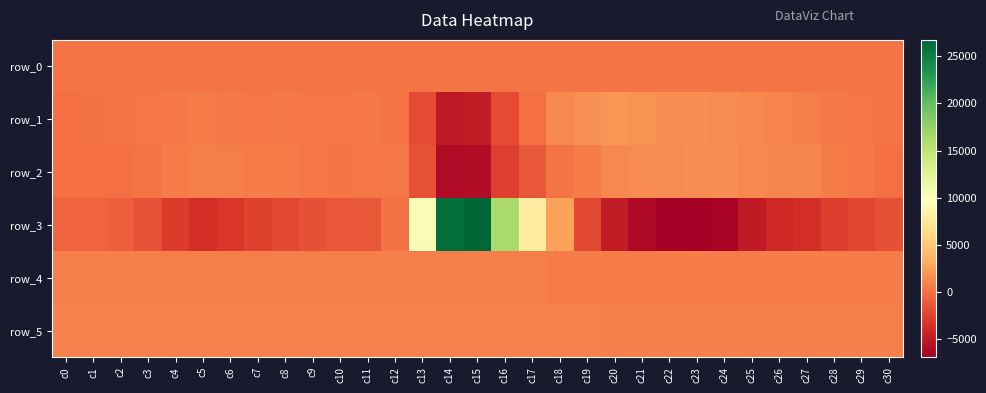

Reading left to right, what are all the values shown in this chart?

row_0: 308.3	308.4	308.4	308.4	308.5	308.5	308.6	308.6	308.7	308.7	308.8	308.8	308.9	309.0	309.0	309.1	309.1	309.2	309.2	309.3	309.3	309.3	309.4	309.5	309.5	309.6	309.6	309.7	309.7	309.8	309.8
row_1: -37.0	86.0	276.0	397.0	547.0	640.0	466.0	419.0	498.0	444.0	435.0	490.0	271.0	-1928.0	-5113.0	-4842.0	-1945.0	28.0	1267.0	1748.0	2024.0	1870.0	1596.0	1568.0	1493.0	1283.0	1062.0	813.0	554.0	445.0	279.0
row_2: -66.0	10.0	56.0	229.0	643.0	834.0	824.0	660.0	623.0	379.0	236.0	360.0	462.0	-1634.0	-6095.0	-5878.0	-2657.0	-1359.0	250.0	679.0	1322.0	1441.0	1506.0	1543.0	1549.0	1295.0	1175.0	1128.0	672.0	331.0	-13.0
row_3: -639.0	-613.0	-887.0	-1586.0	-2868.0	-3698.0	-3134.0	-2544.0	-2133.0	-1703.0	-1275.0	-1294.0	154.0	10368.0	26117.0	26722.0	16381.0	7966.0	2606.0	-2074.0	-4869.0	-6110.0	-6716.0	-6895.0	-6403.0	-5034.0	-4111.0	-3664.0	-2823.0	-2261.0	-1742.0
row_4: 725.0	730.0	728.0	731.0	730.0	734.0	732.0	730.0	737.0	731.0	746.0	757.0	759.0	765.0	751.0	752.0	736.0	727.0	719.0	710.0	704.0	702.0	702.0	700.0	693.0	688.0	688.0	688.0	691.0	693.0	695.0
row_5: 865.0	863.0	862.0	864.0	865.0	864.0	868.0	875.0	875.0	879.0	873.0	883.0	891.0	878.0	881.0	879.0	857.0	859.0	854.0	854.0	851.0	851.0	843.0	837.0	849.0	839.0	839.0	841.0	842.0	843.0	847.0